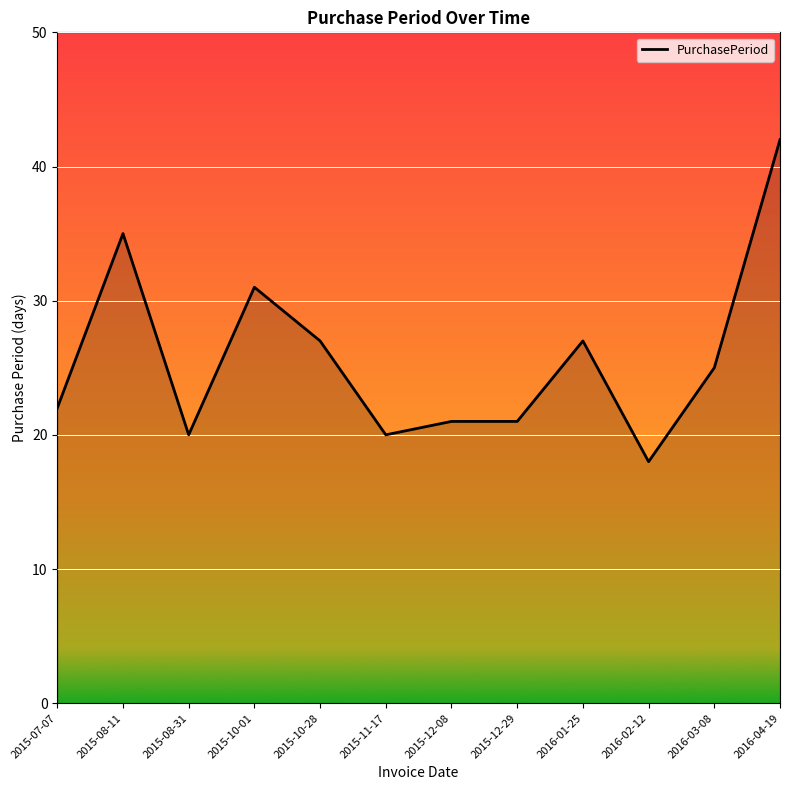

How many lines are shown in the chart?

1